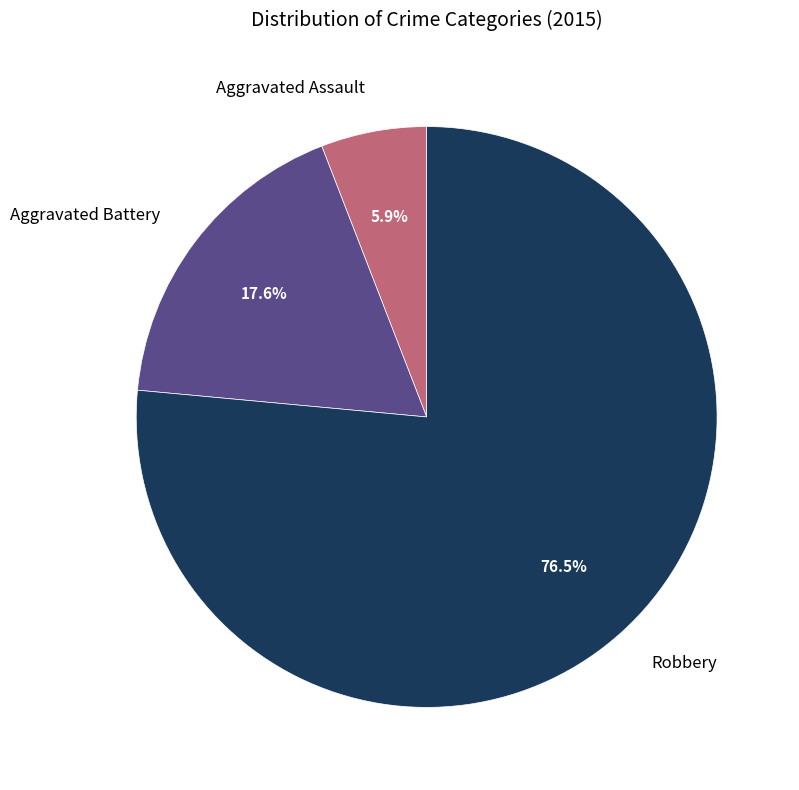

Is there a majority slice in this chart?

Yes